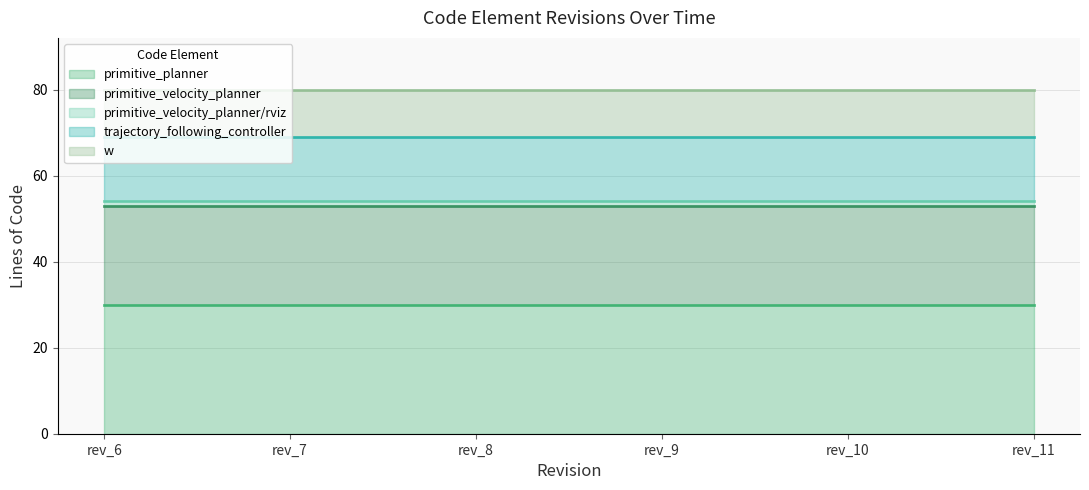

Reading right to left, list all the values displayed in this chart.

primitive_planner: rev_11=30	rev_10=30	rev_9=30	rev_8=30	rev_7=30	rev_6=30
primitive_velocity_planner: rev_11=23	rev_10=23	rev_9=23	rev_8=23	rev_7=23	rev_6=23
primitive_velocity_planner/rviz: rev_11=1	rev_10=1	rev_9=1	rev_8=1	rev_7=1	rev_6=1
trajectory_following_controller: rev_11=15	rev_10=15	rev_9=15	rev_8=15	rev_7=15	rev_6=15
w: rev_11=11	rev_10=11	rev_9=11	rev_8=11	rev_7=11	rev_6=11